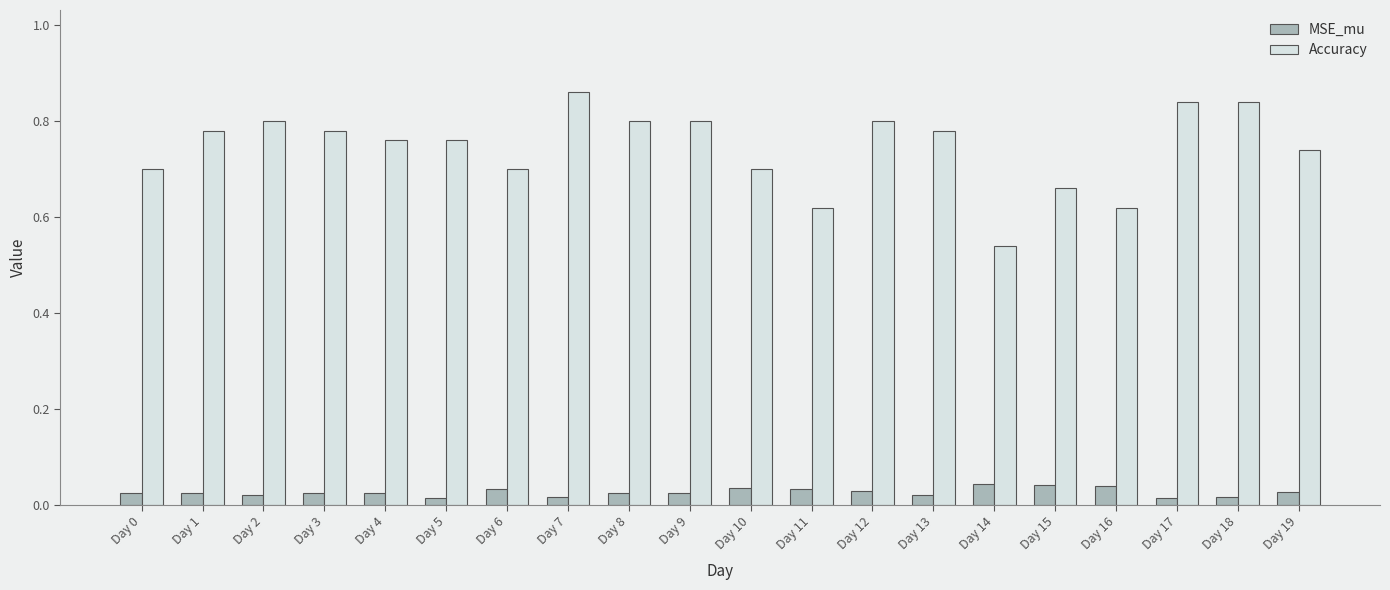

Count the Accuracy values in the range 0 to 1.

20